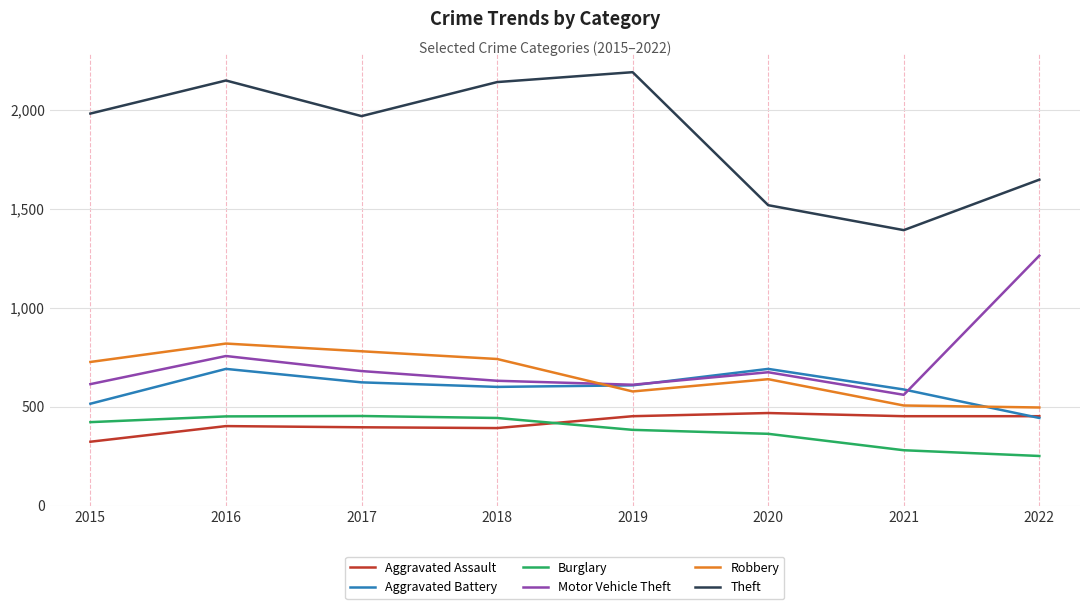

What is the total value across all series at 2015?

4581